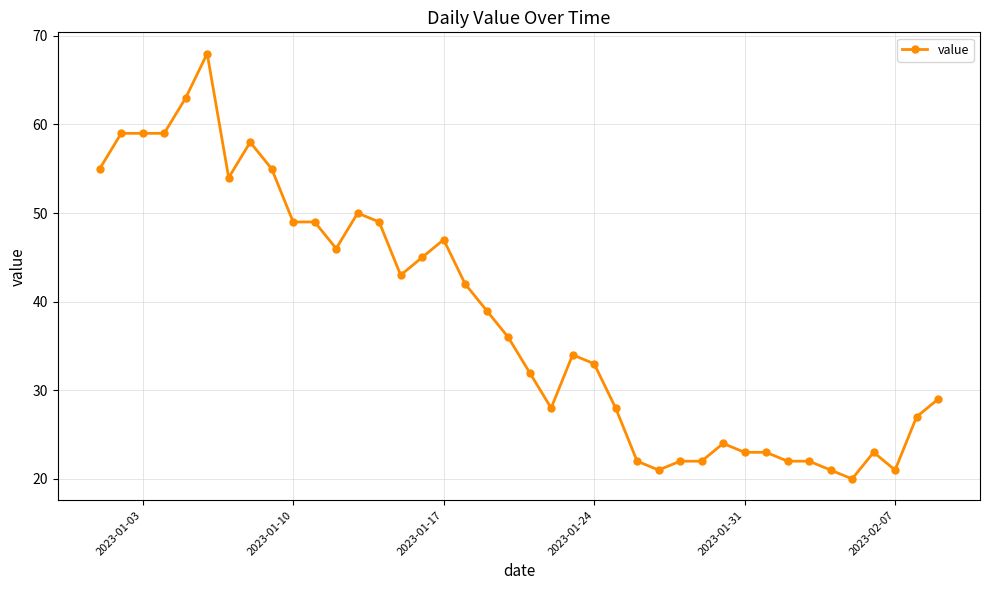

True or false: there are more than 0 points higher than both neighbors.

True